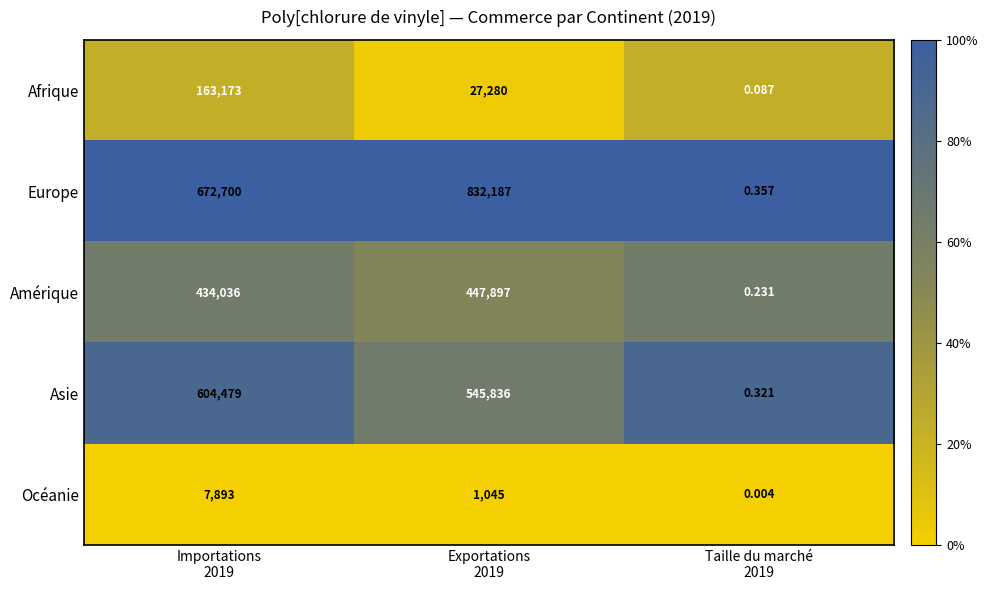

Rank the series by their maximum value, from lowest to highest.

Océanie, Afrique, Amérique, Asie, Europe